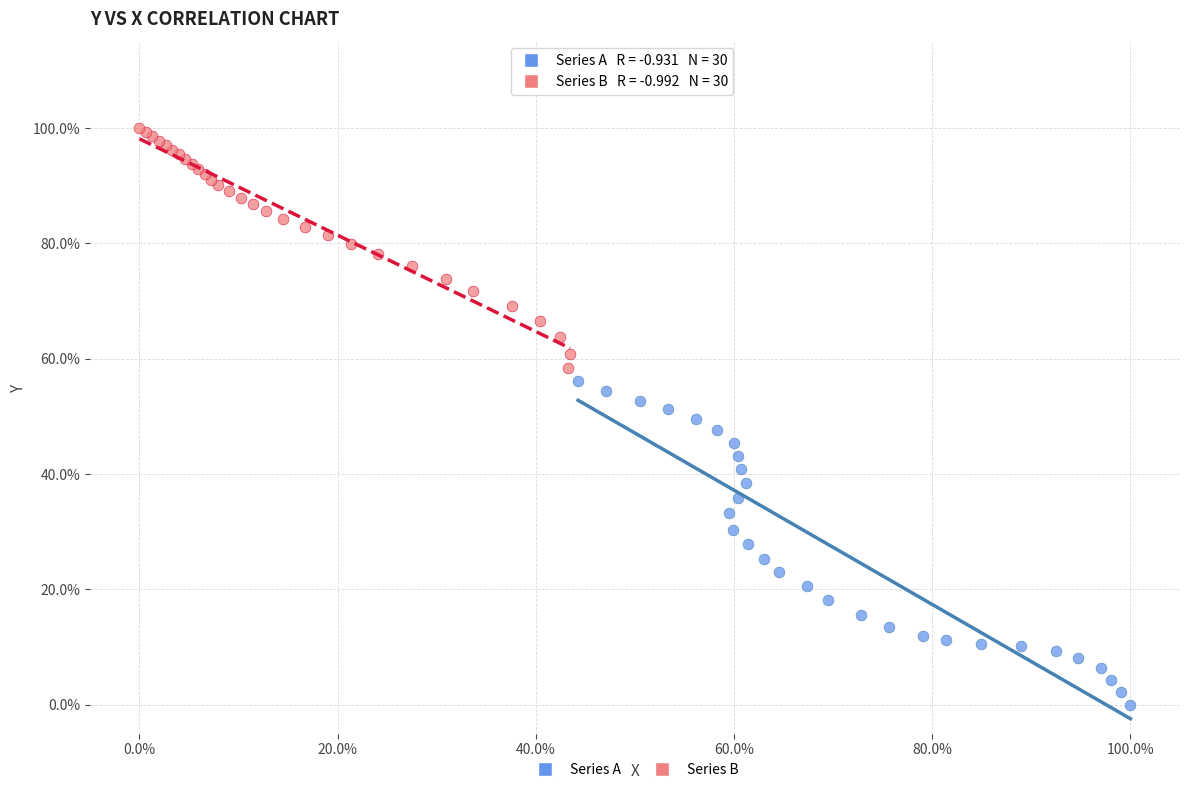

What are all the series names shown in the legend?

Series A, Series B